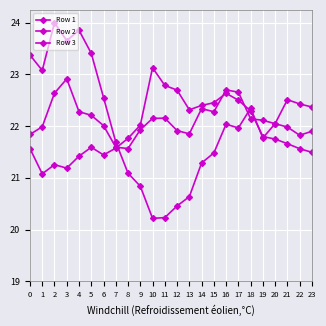

The value of Row 1 at 10 is 1.1. True or false?

False